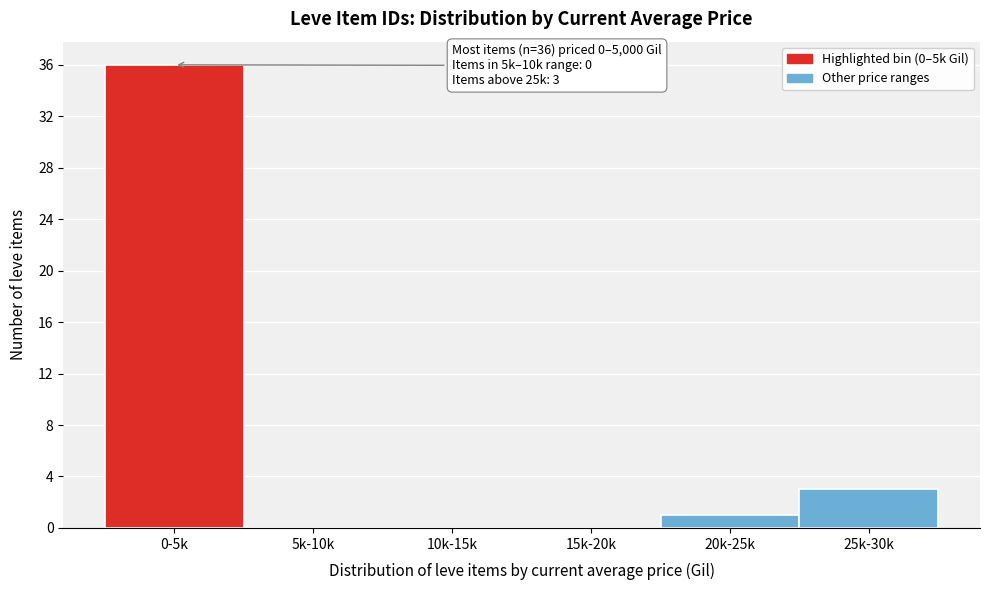

Reading left to right, list all the values displayed in this chart.

0-5k=36	5k-10k=0	10k-15k=0	15k-20k=0	20k-25k=1	25k-30k=3